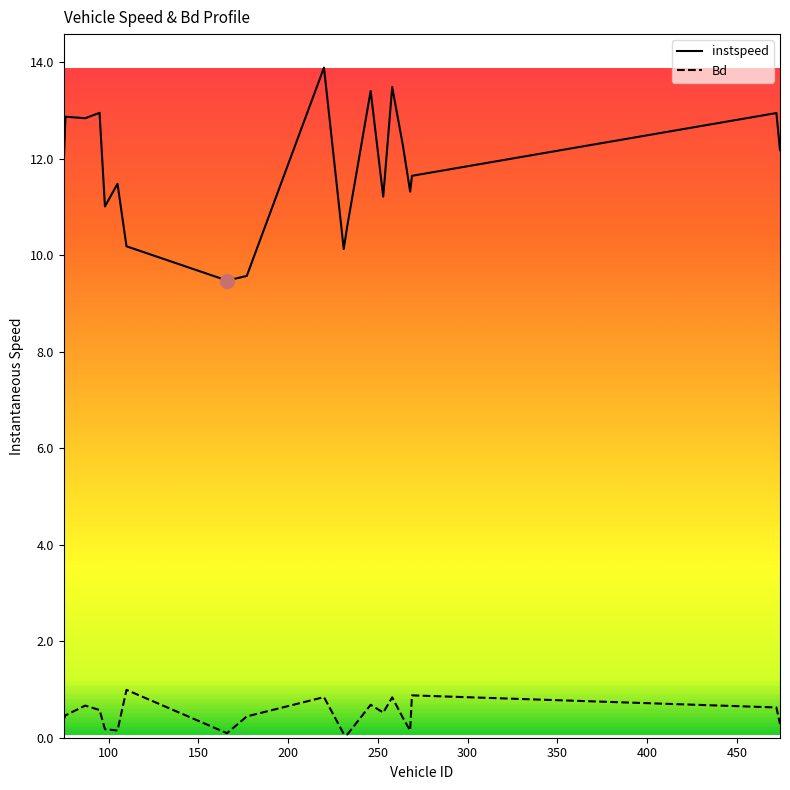

True or false: Bd and instspeed intersect in this chart.

False